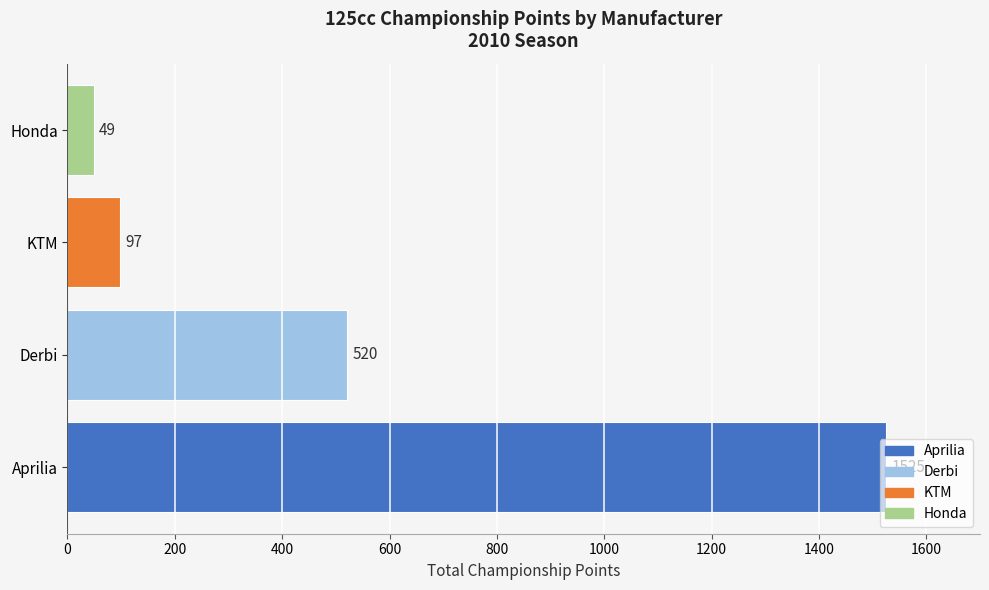

What is the difference between the second highest and minimum values?

471.5